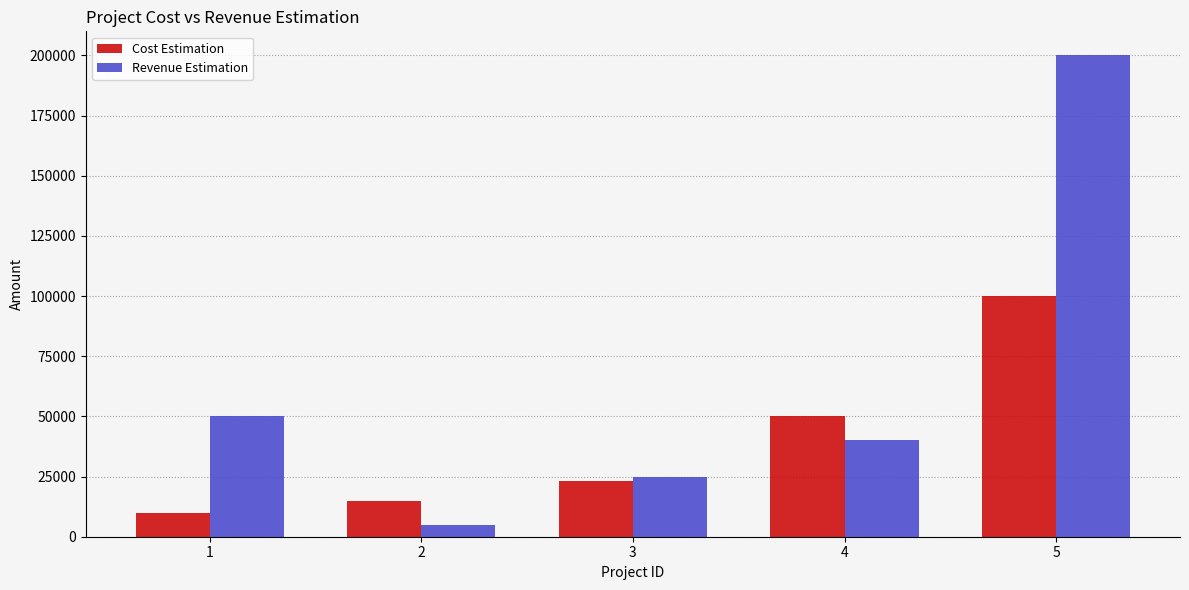

Count the number of data series in this chart.

2